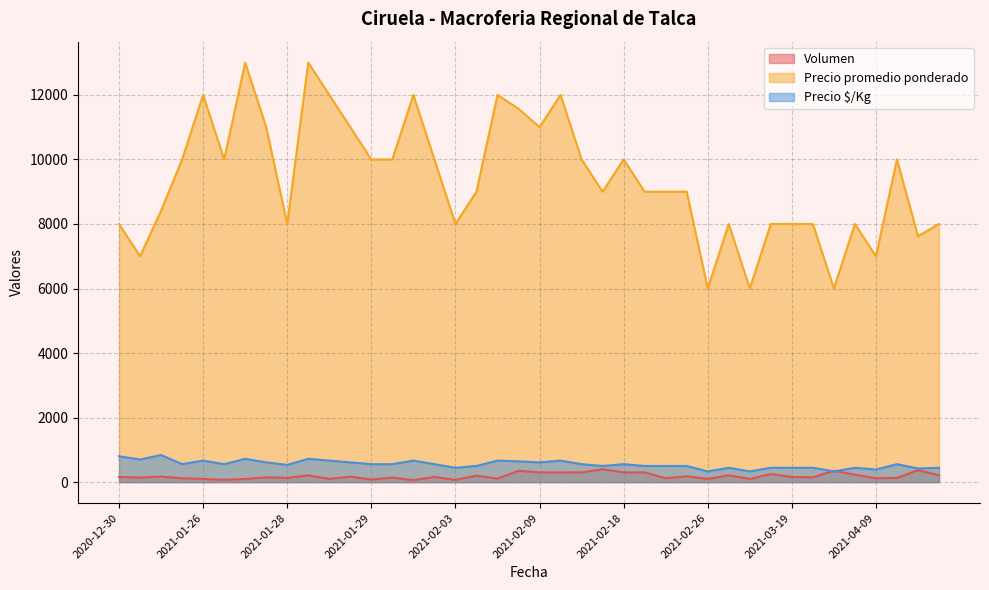

What is the greatest value displayed?

13000